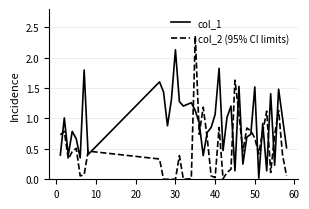

How many lines are shown in the chart?

2